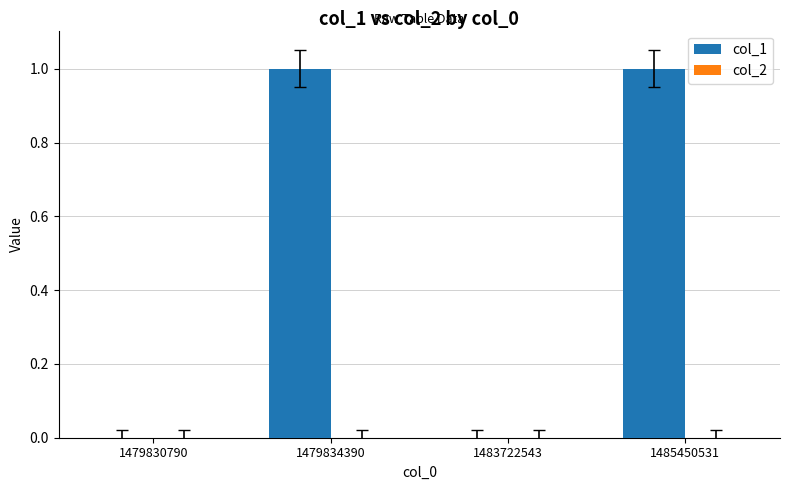

Which has a higher value, 1479830790 or 1485450531?

1485450531